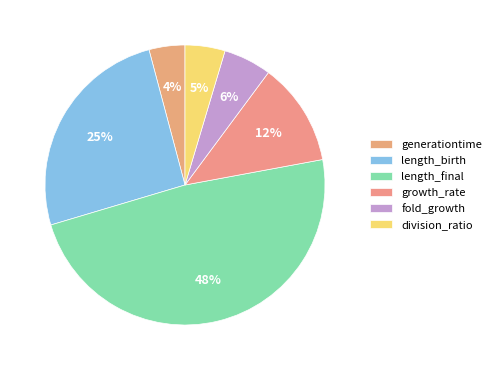

True or false: length_birth accounts for 25% of the total.

True